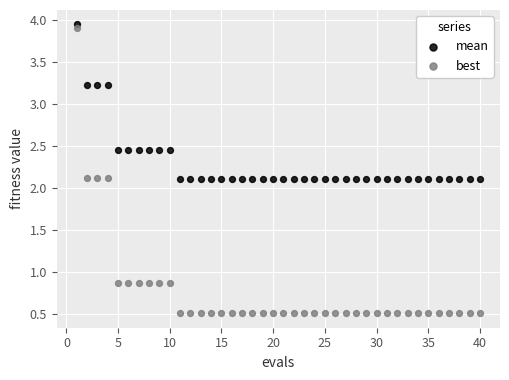

What are all the series names shown in the legend?

mean, best